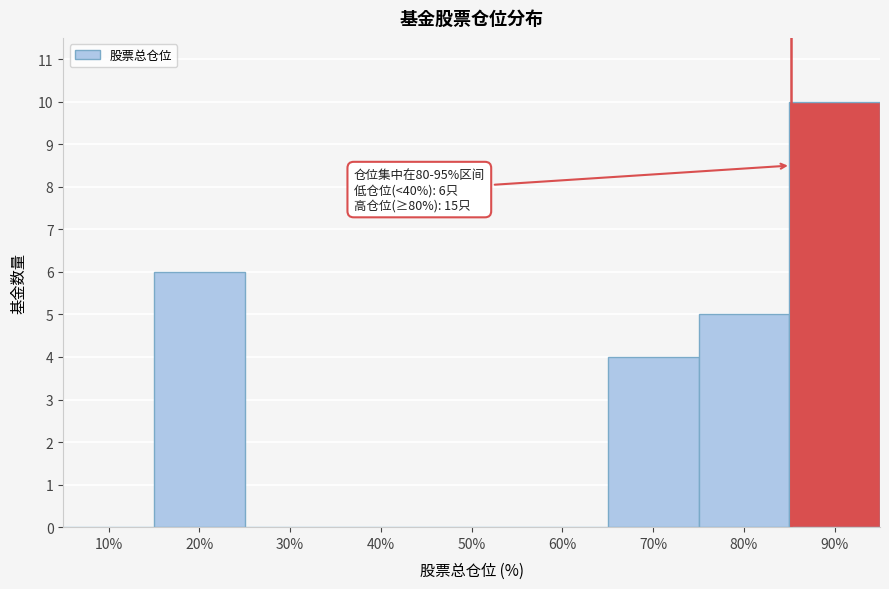

Reading right to left, what are all the values shown in this chart?

90%=10	80%=5	70%=4	60%=0	50%=0	40%=0	30%=0	20%=6	10%=0